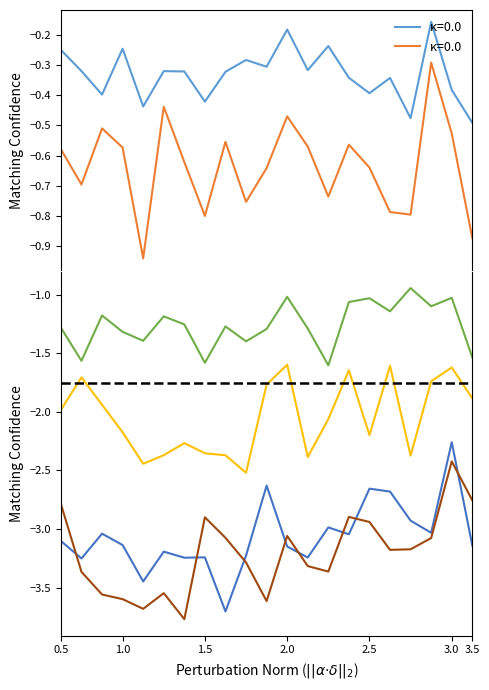

What is the total value across all series at 0.5?

-10.0